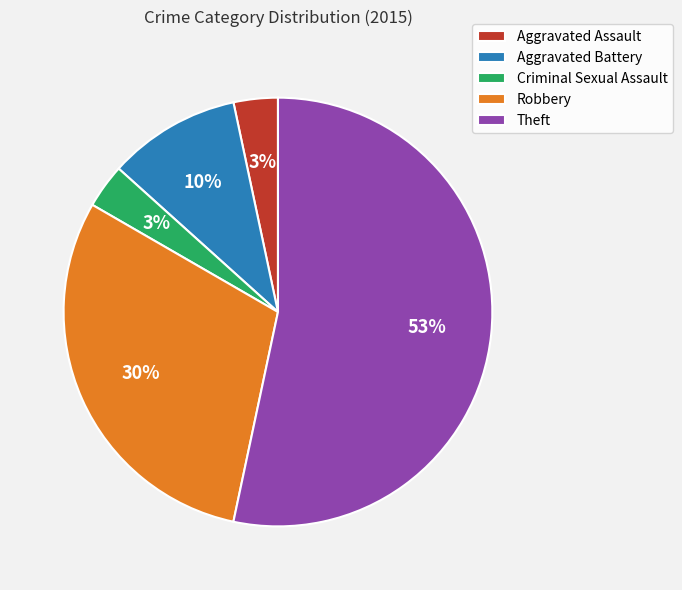

Approximately how many times larger is the value at Theft compared to Robbery?

1.8